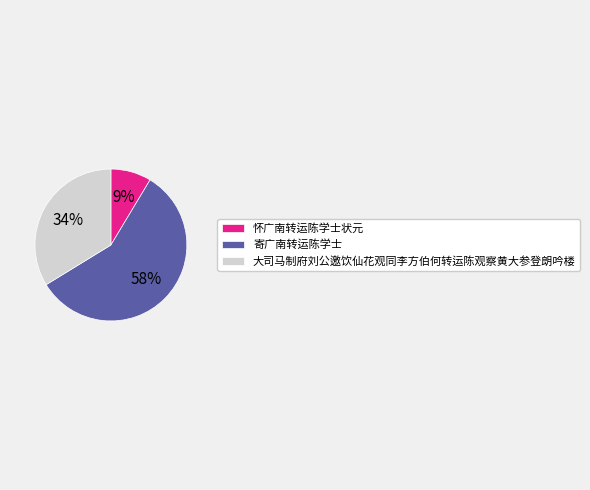

Which category has the smallest portion of the pie?

怀广南转运陈学士状元